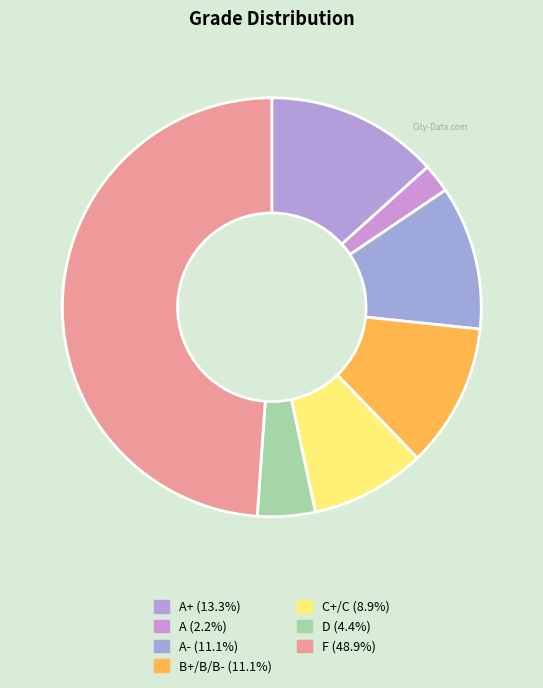

Which slice is the smallest?

A